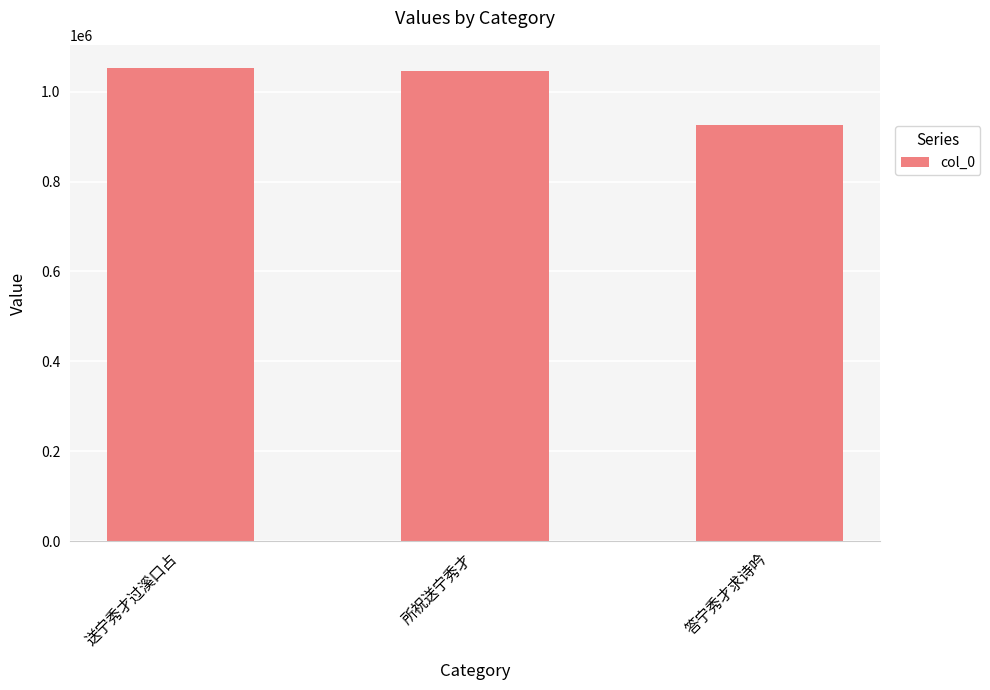

Where is the data nearest to the value 989280?

所祝送宁秀才